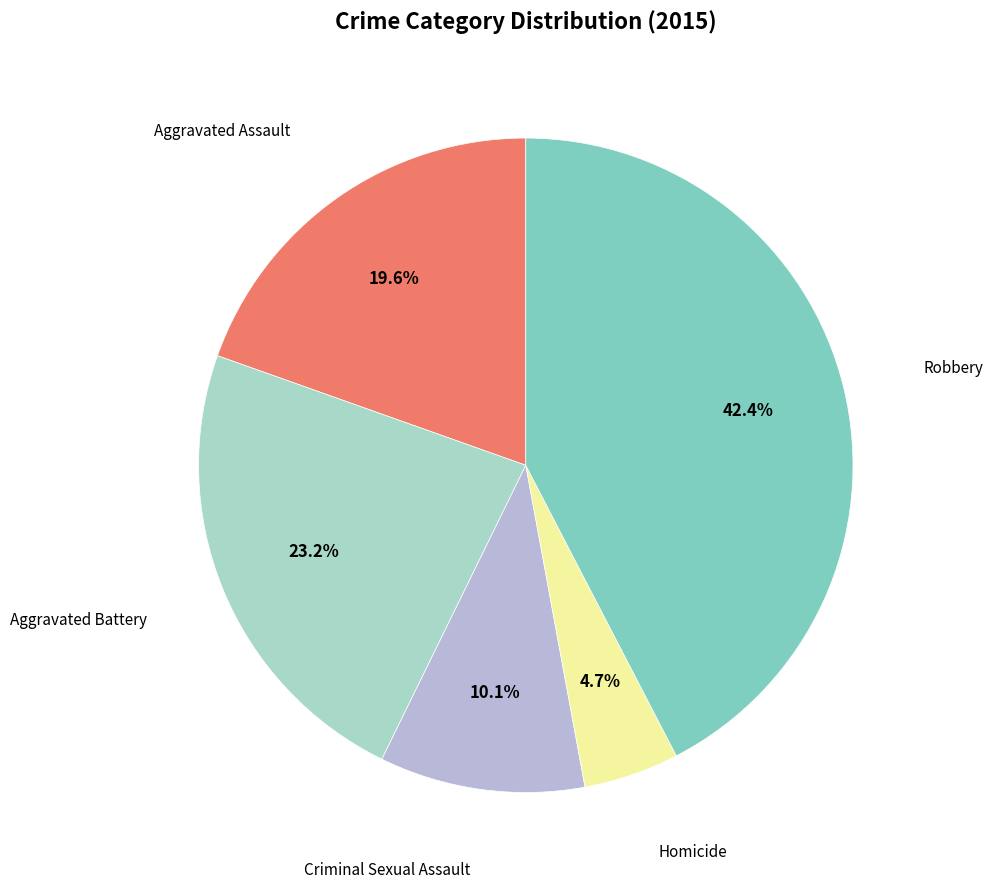

Count the number of slices in the pie.

5